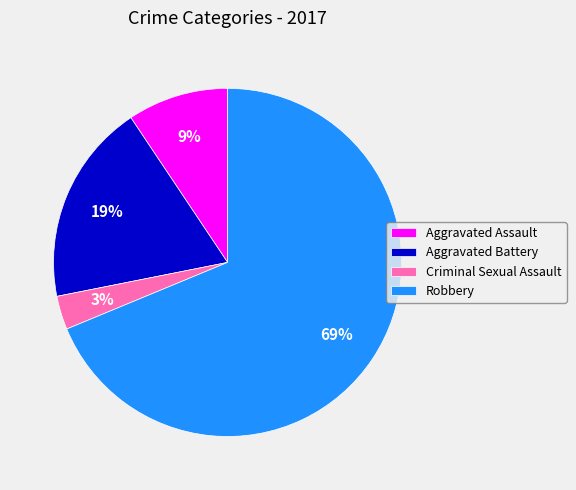

Combined, do Criminal Sexual Assault and Robbery account for over 50%?

Yes